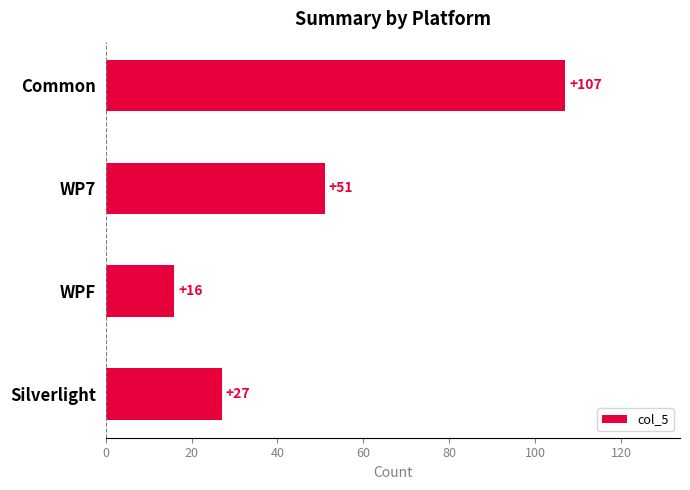

Reading top to bottom, transcribe all the data shown in this chart.

Common=107	WP7=51	WPF=16	Silverlight=27